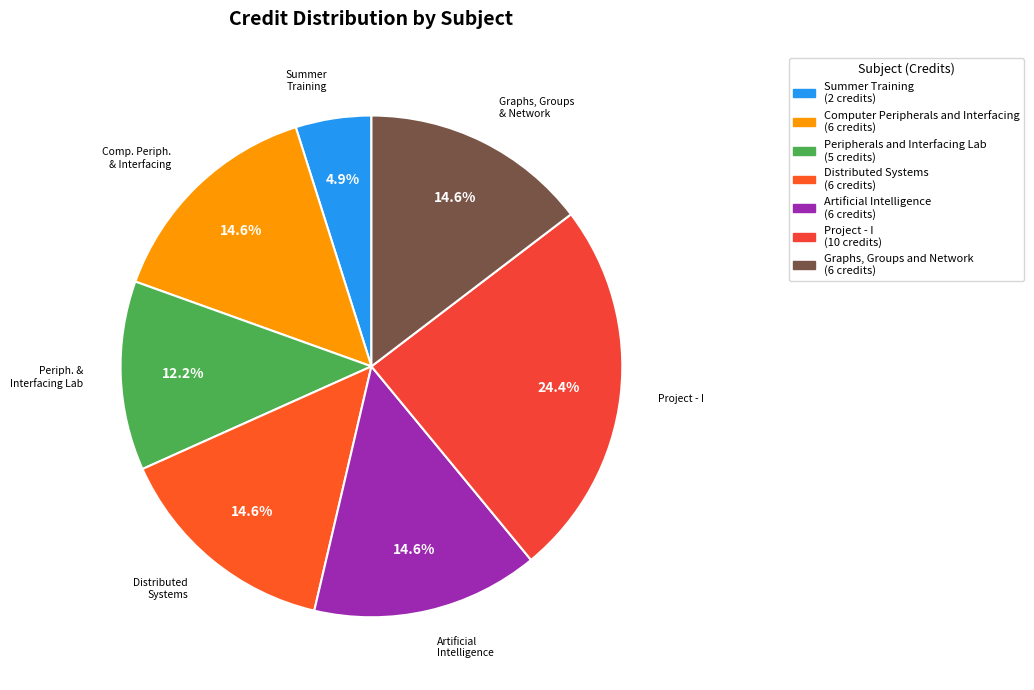

To the nearest percent, what is the difference between the largest and smallest slice percentages?

20%